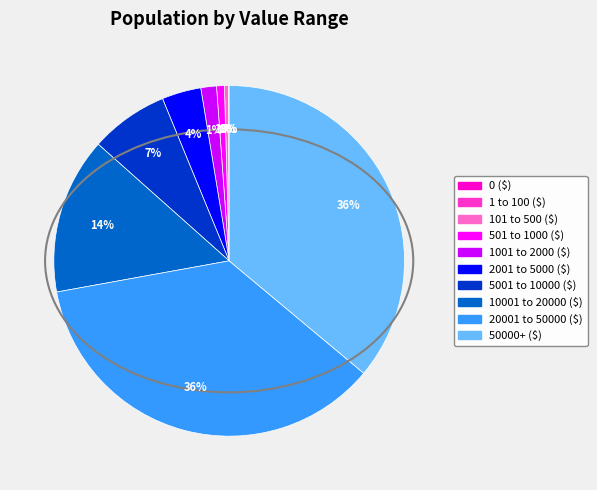

To the nearest percent, what is the average slice percentage?

10%